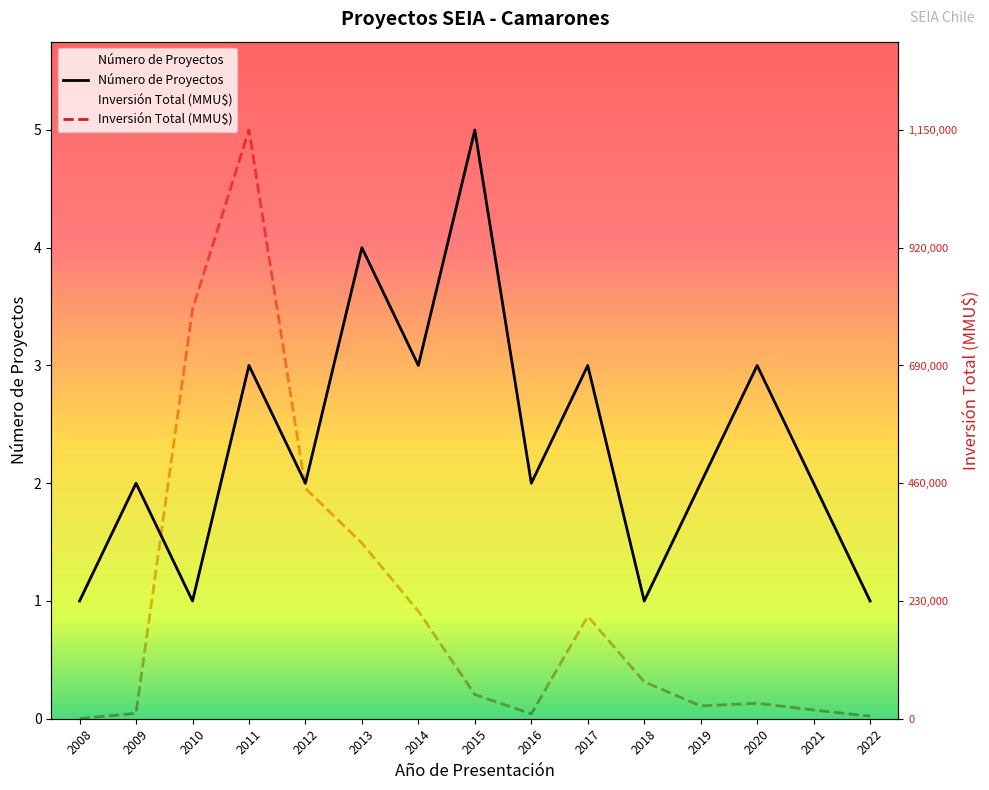

What is the difference between the maximum and minimum values in the Inversión Total (MMU$) series?

5.0